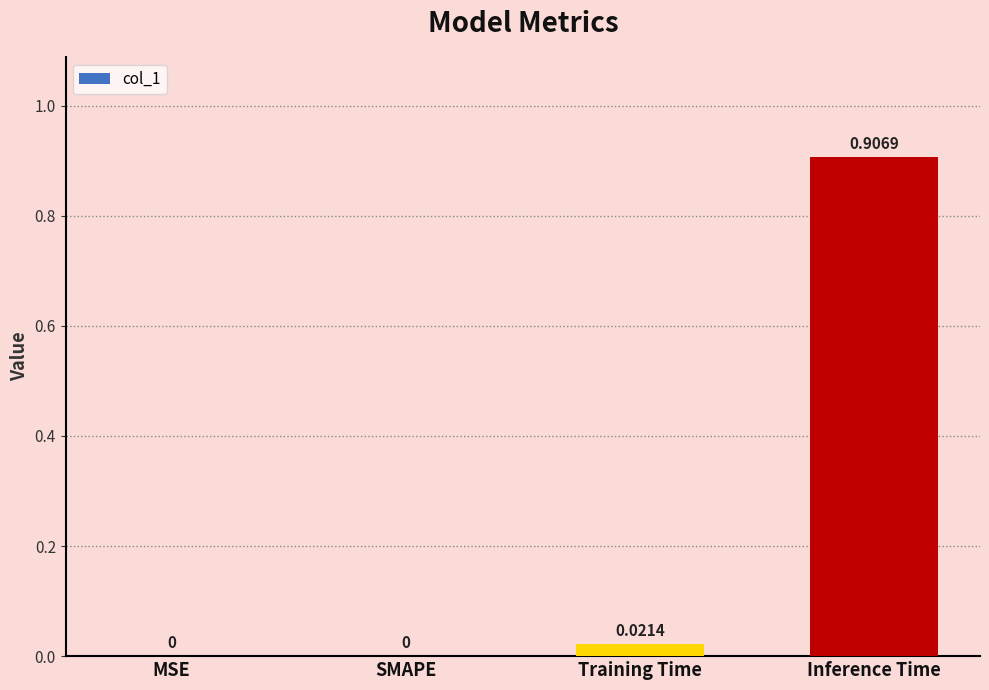

Which has a higher value, MSE or Training Time?

Training Time